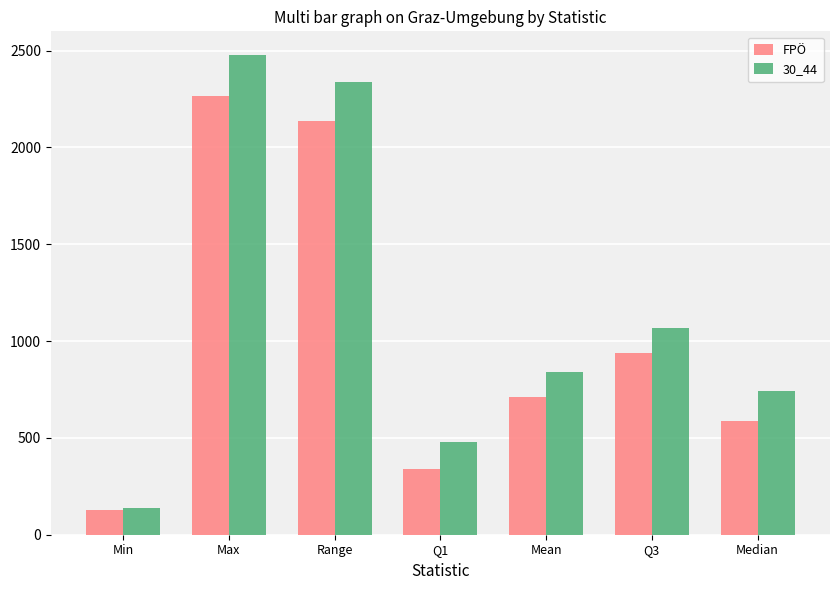

What is the label of the 6th bar from the left?

Q3